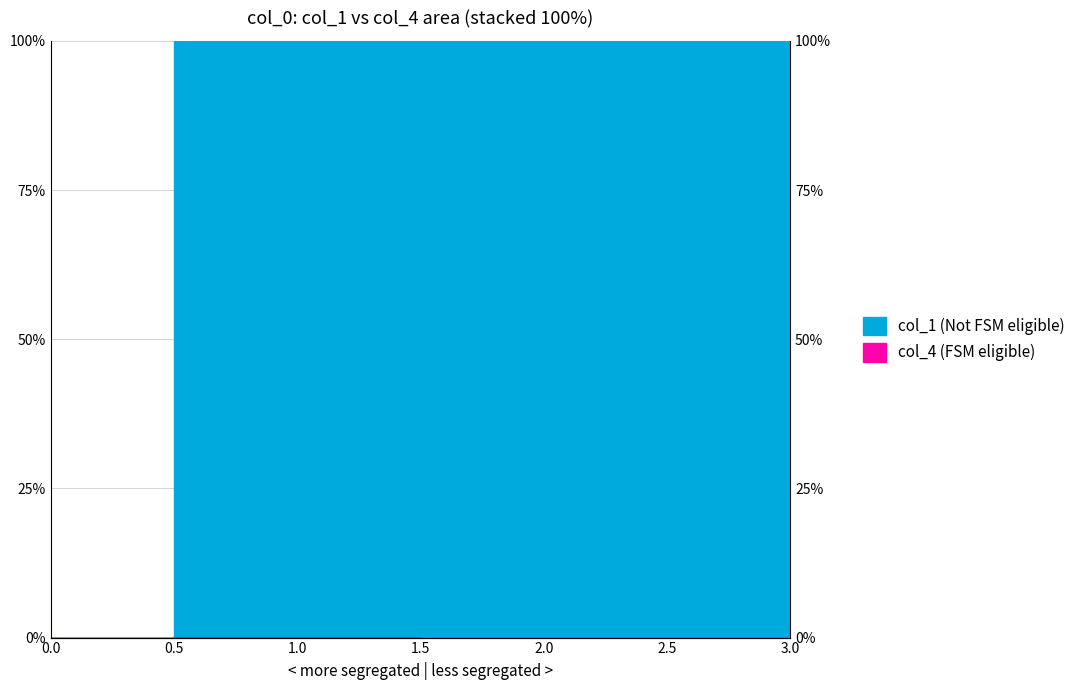

Count the values in the range 0 to 1.

4